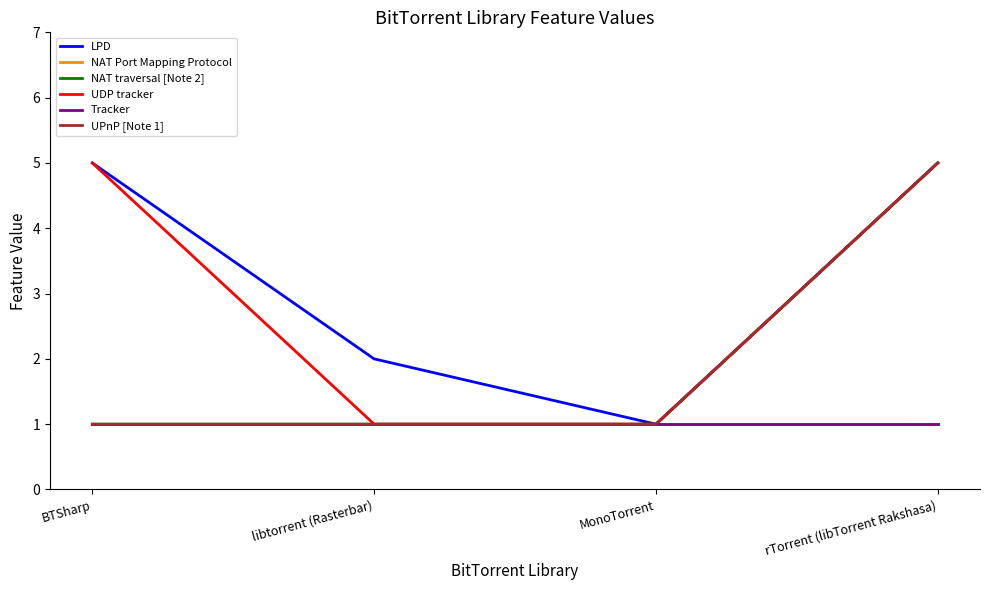

What is the sum of the Tracker values at MonoTorrent and libtorrent (Rasterbar)?

2